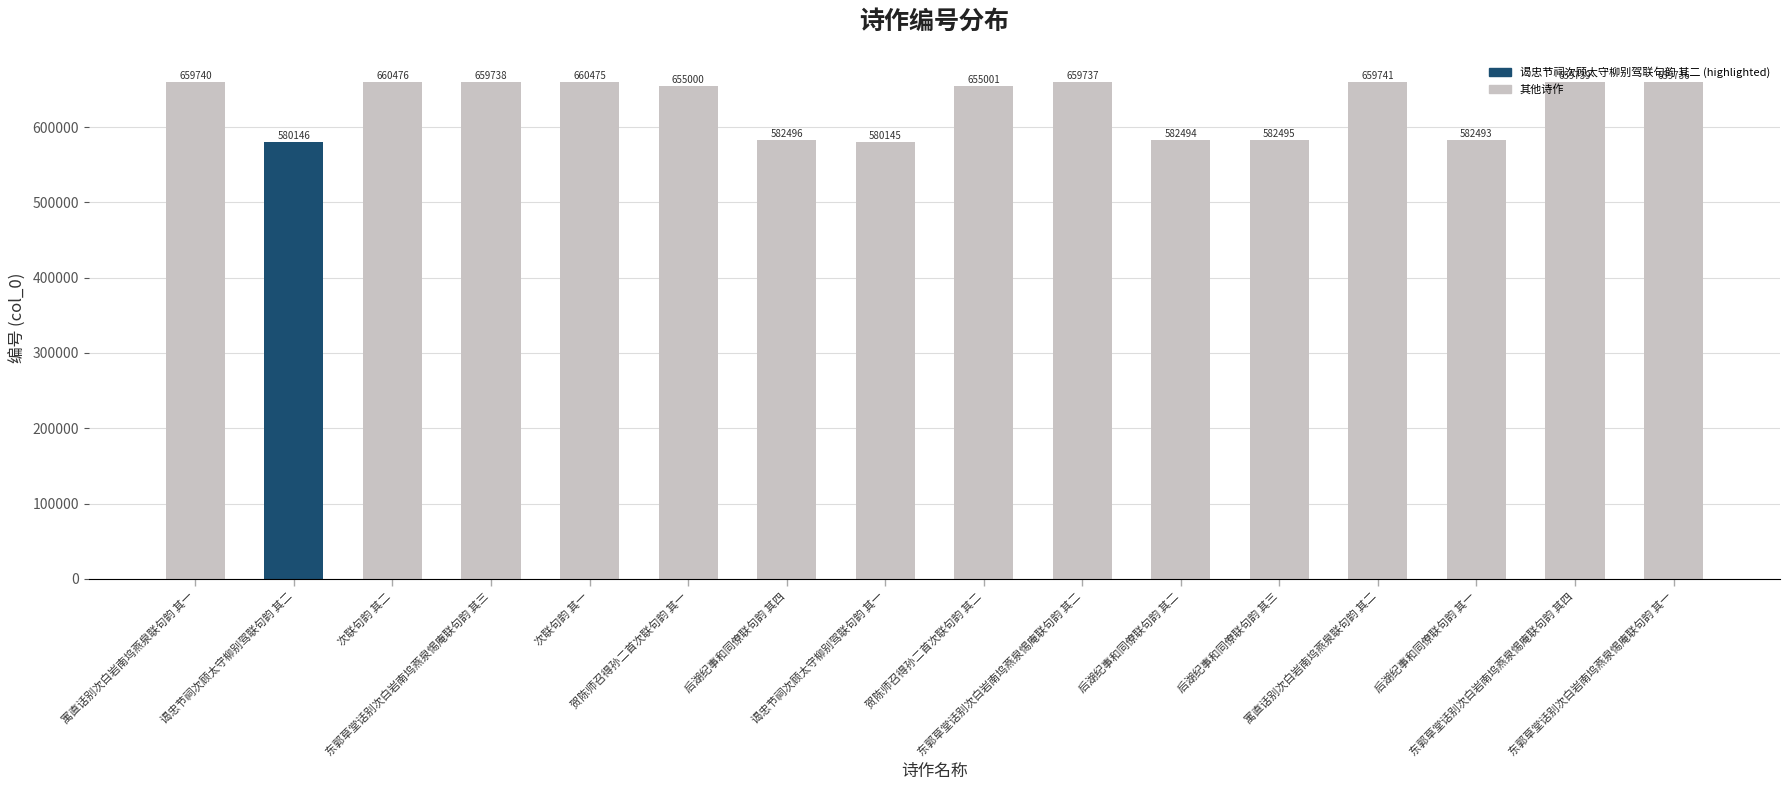

What is the value of the 10th bar from the left?

659737